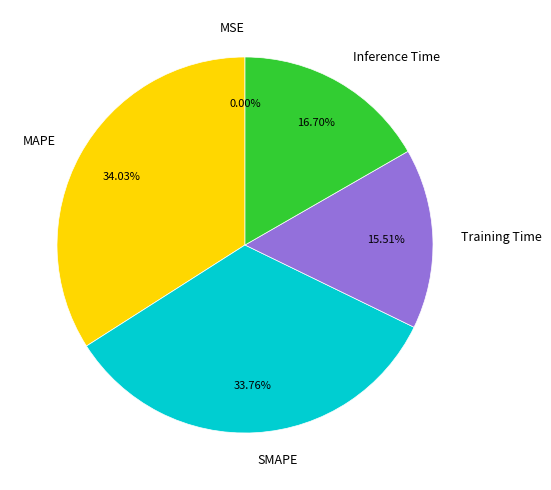

What percentage is the SMAPE slice, to the nearest percent?

34%